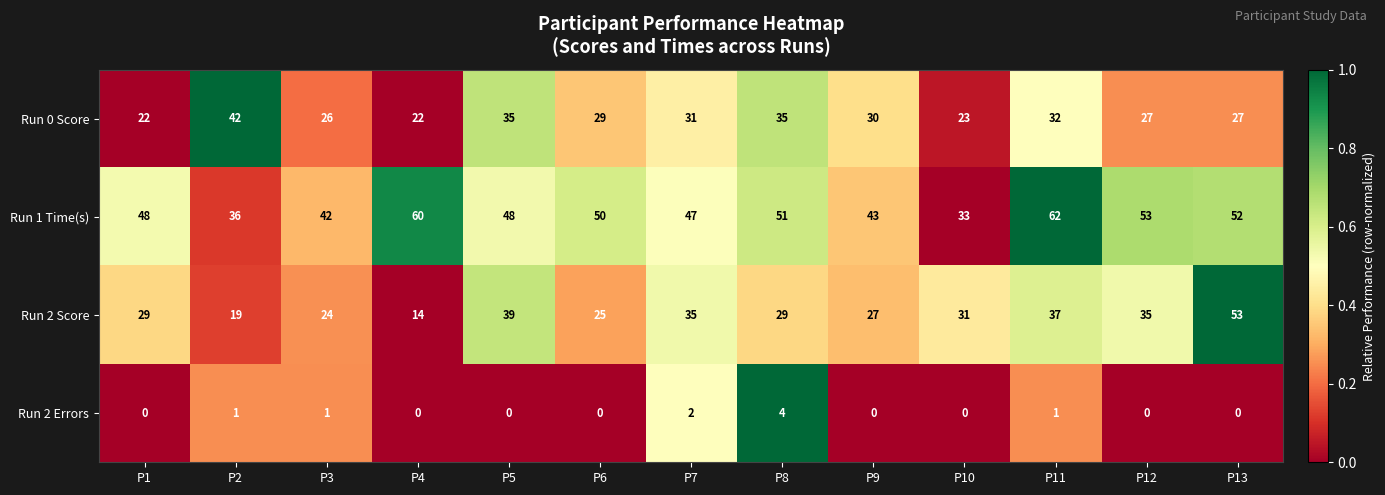

Rank the series by their maximum value, from lowest to highest.

Run 2 Errors, Run 0 Score, Run 2 Score, Run 1 Time(s)